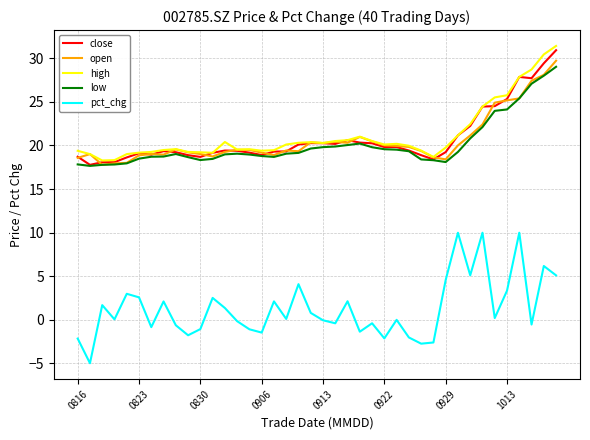

What is the sum of all low values?

804.2